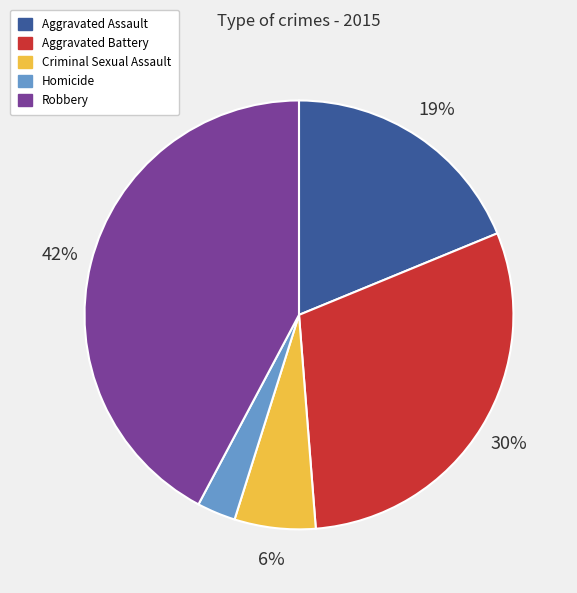

To the nearest percent, what portion does Homicide represent?

3%